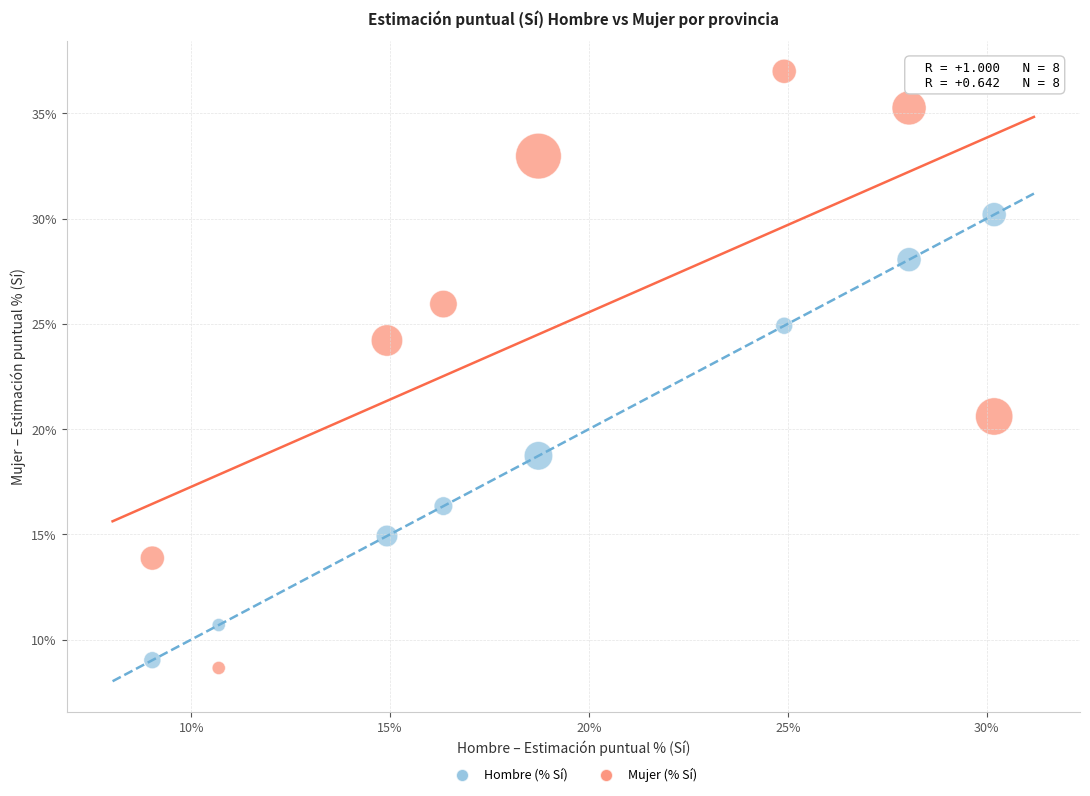

What is the X range (max minus min) for the scatter plot?

21.2